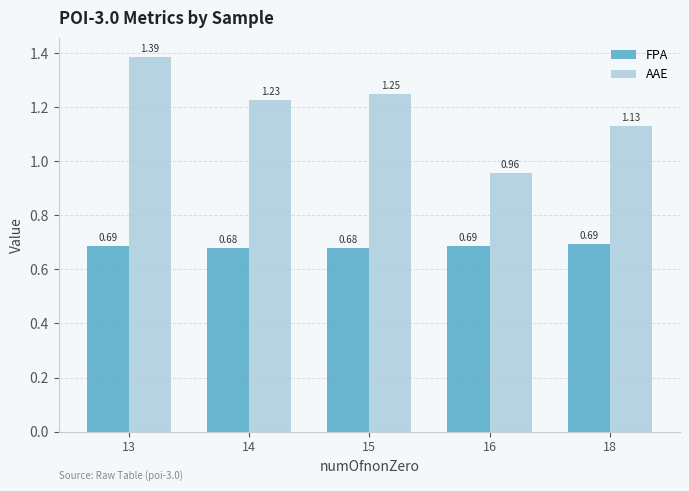

The FPA series shows 1.1 at 16. True or false?

False